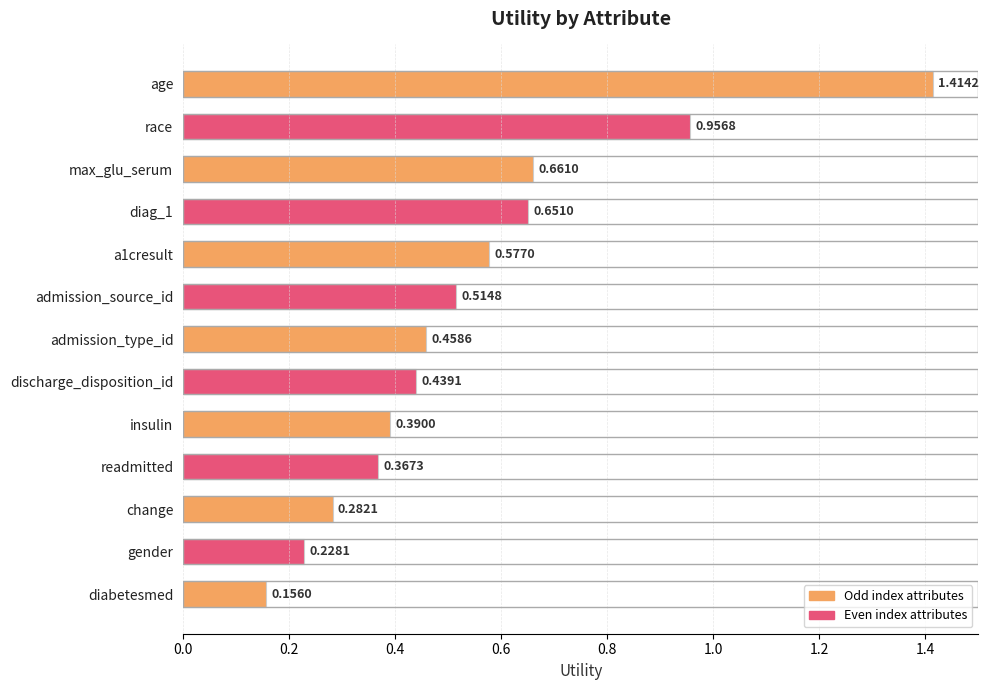

List the labels in order of value, smallest first.

diabetesmed, gender, change, readmitted, insulin, discharge_disposition_id, admission_type_id, admission_source_id, a1cresult, diag_1, max_glu_serum, race, age